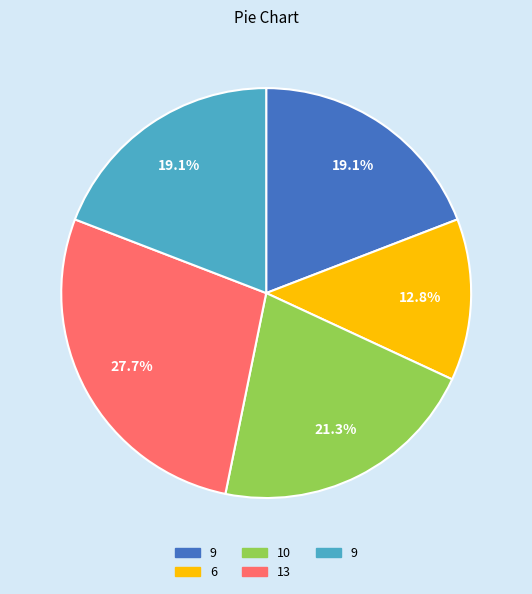

Does any single category account for the majority?

No